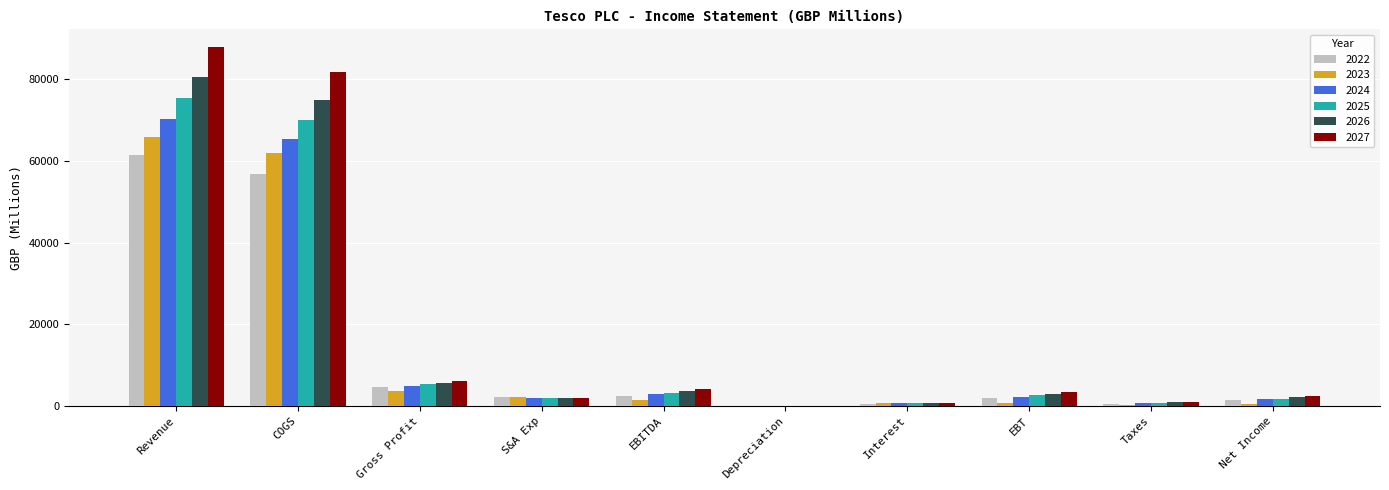

At which label does 2022 first exceed 2082?

Revenue